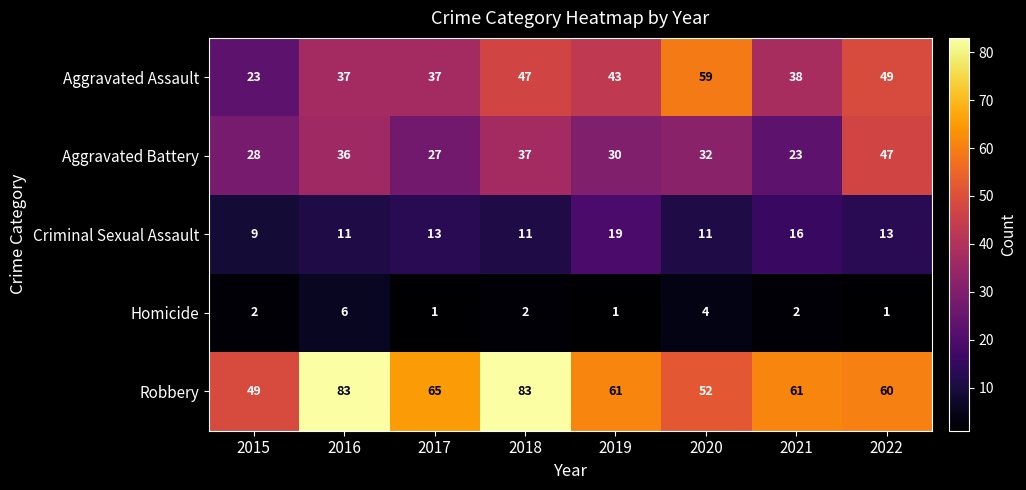

Rank the series by their maximum value, from highest to lowest.

Robbery, Aggravated Assault, Aggravated Battery, Criminal Sexual Assault, Homicide